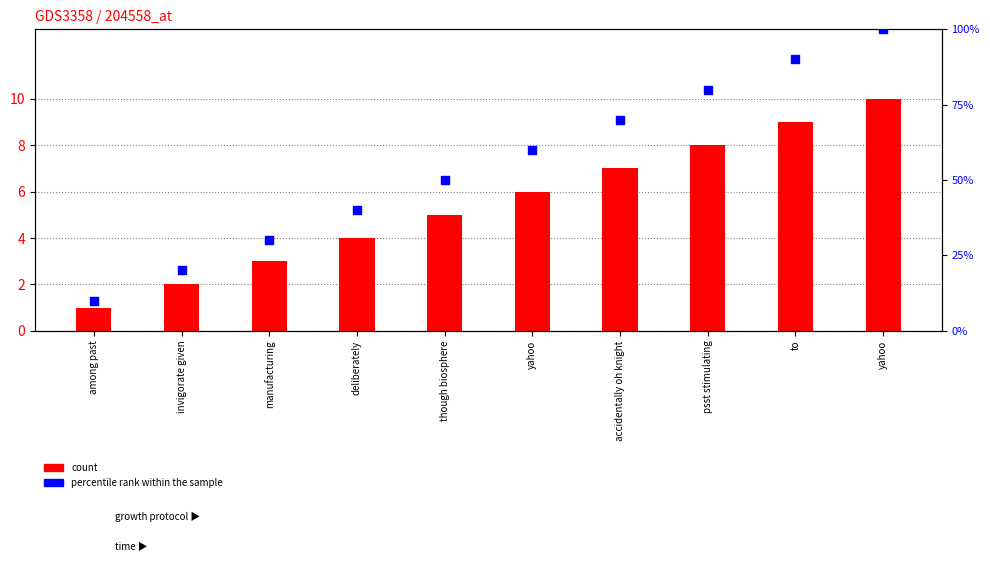

Is the value of count at psst stimulating greater than the value of percentile rank within the sample at yahoo?

No